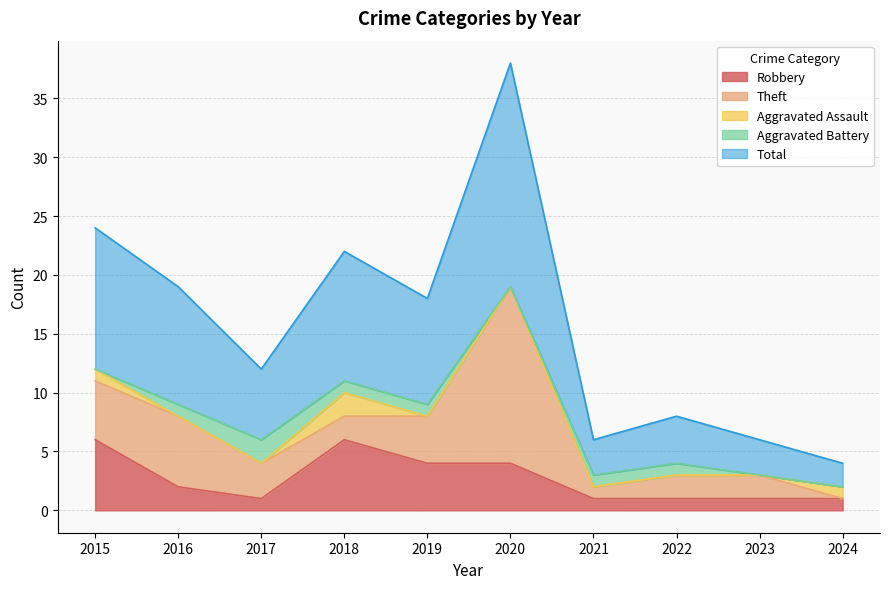

True or false: Aggravated Assault and Total intersect in this chart.

False